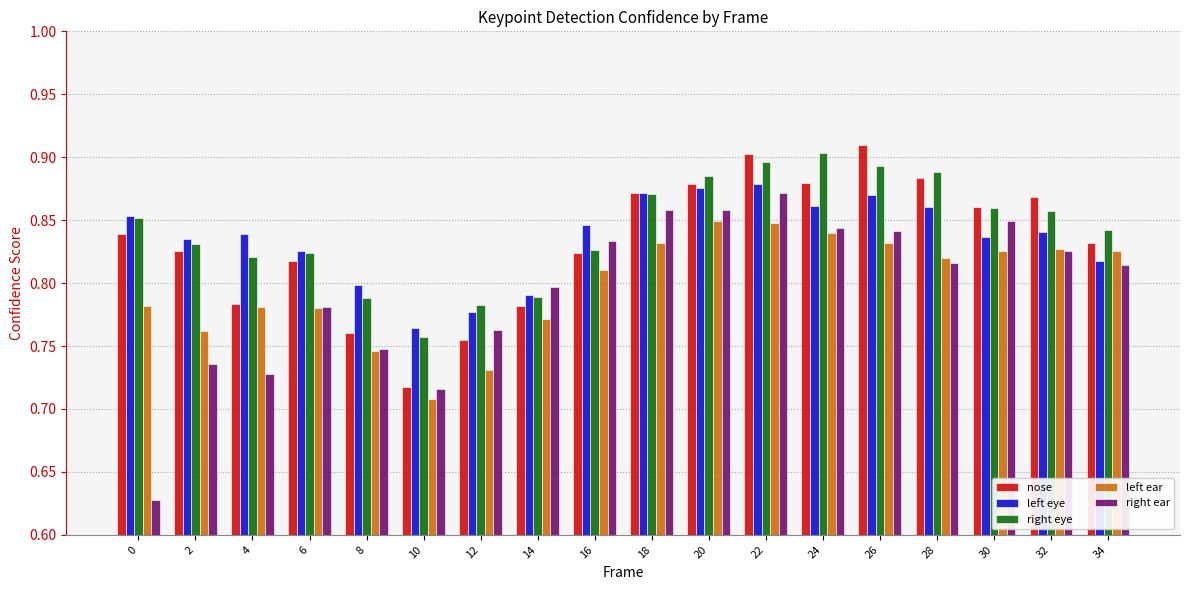

Which series has the largest range (max minus min)?

right ear